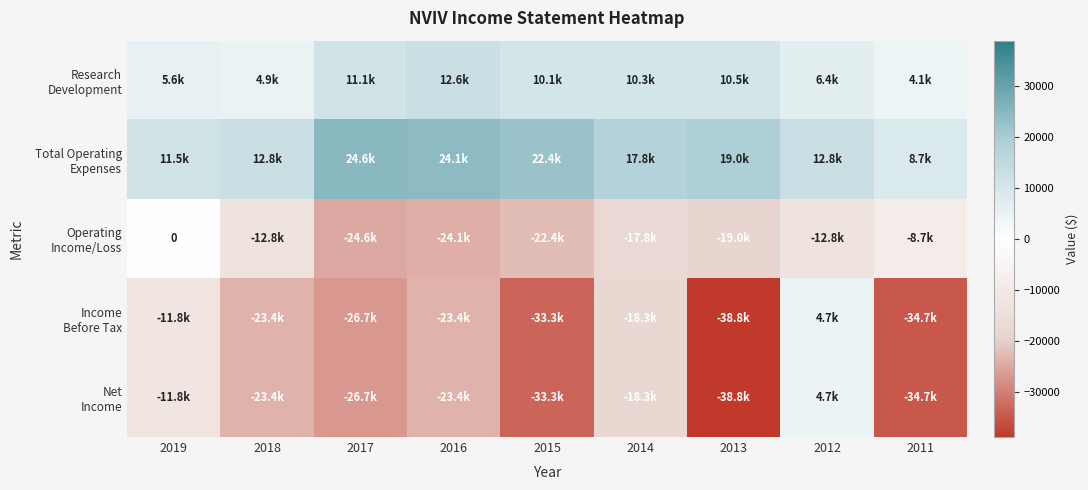

At how many categories does at least one series exceed 16681?

5